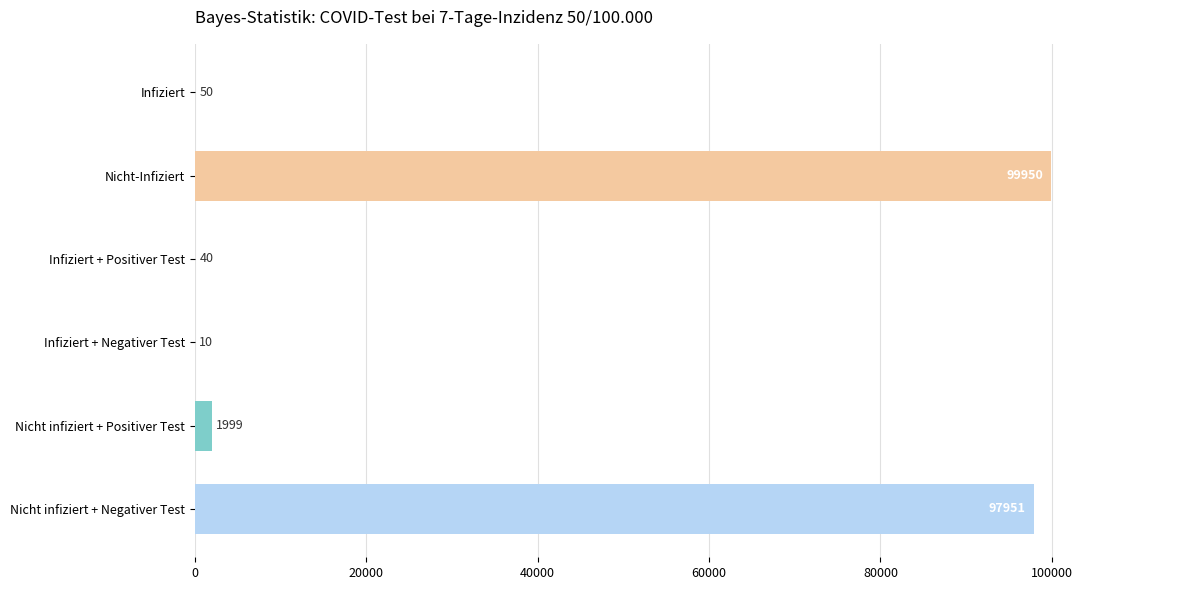

At which category does the chart reach its peak across all series?

Nicht-Infiziert